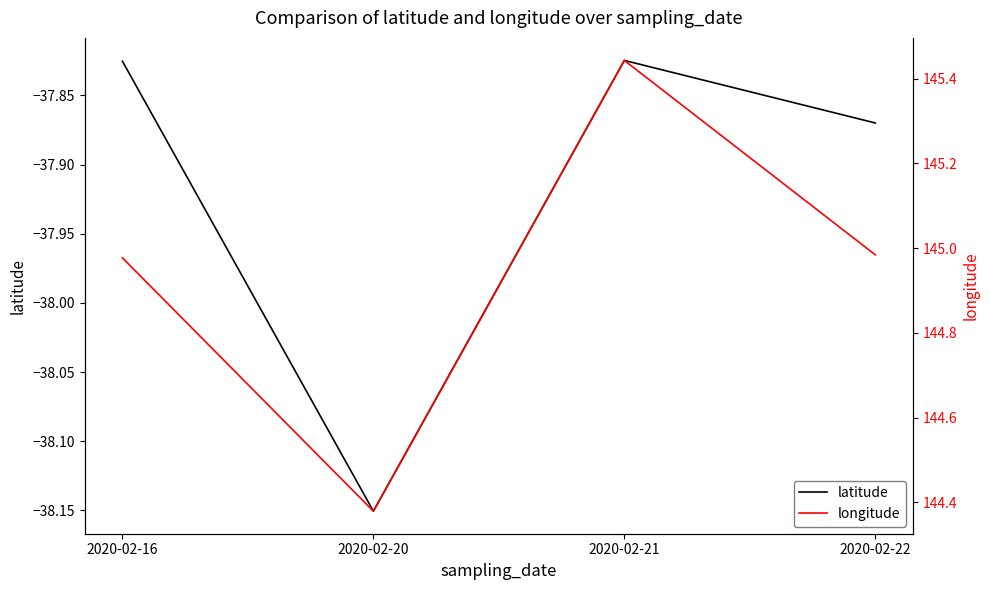

At which category is the sum across all series the highest?

2020-02-21